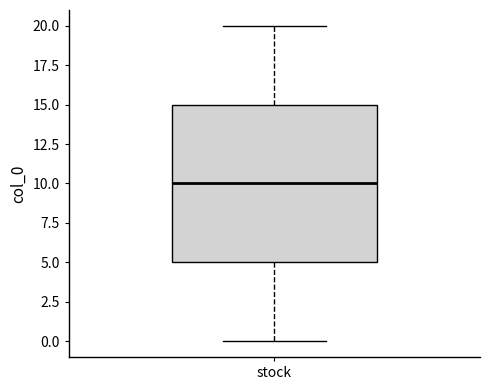

Where is the upper edge of the box for stock on the y-axis? The values are not printed on the chart, so give them approximately, as read against the axis.

15